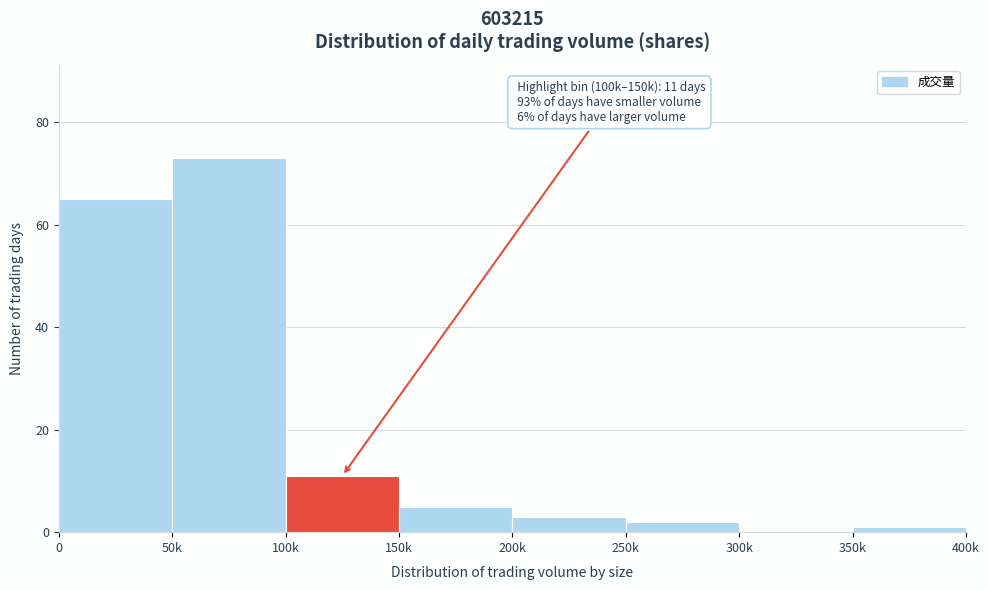

Reading right to left, list all the values displayed in this chart.

350k=1	300k=0	250k=2	200k=3	150k=5	100k=11	50k=73	0=65